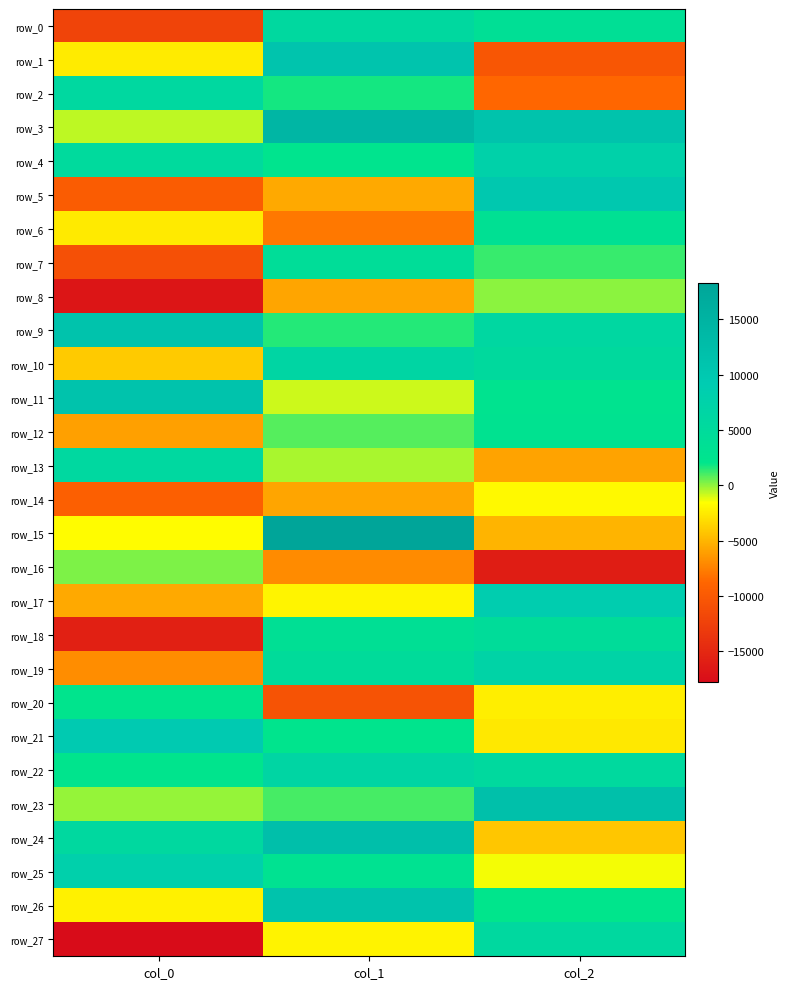

True or false: row_25 has a value of -1427.9 at col_2.

True